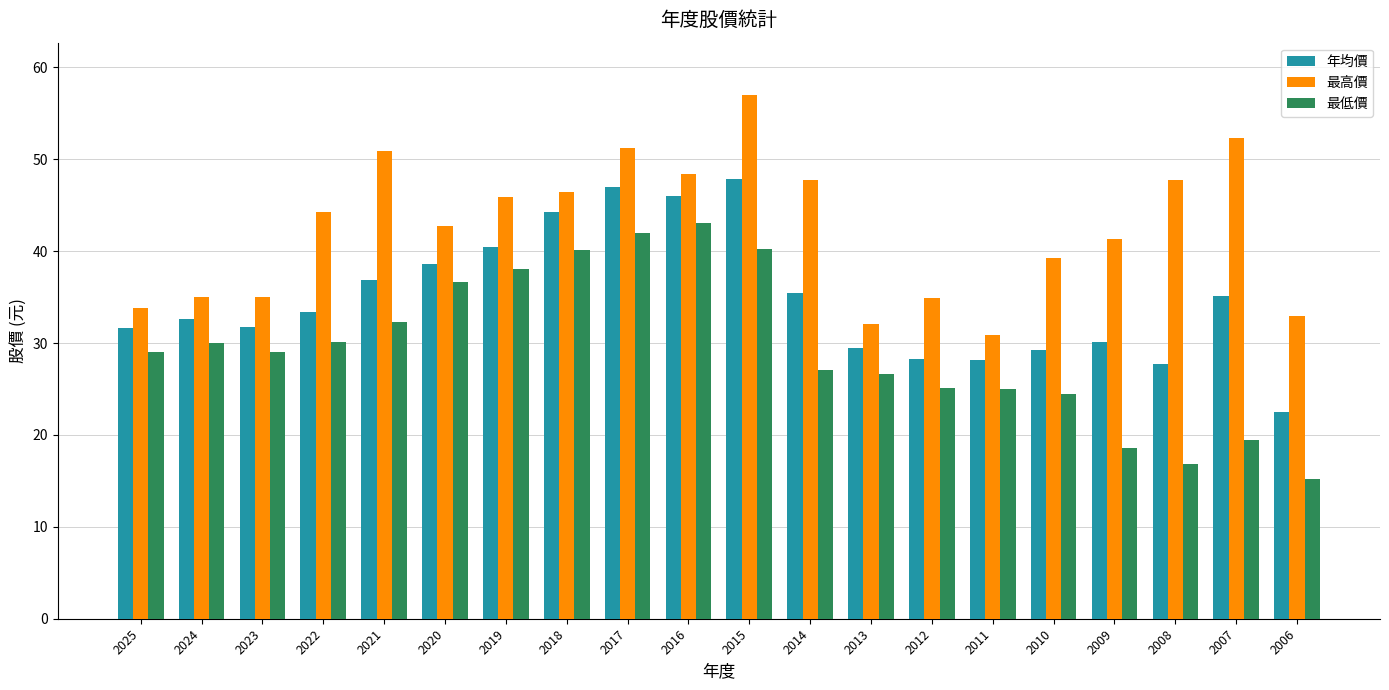

Which series changed the most between 2022 and 2008?

最低價